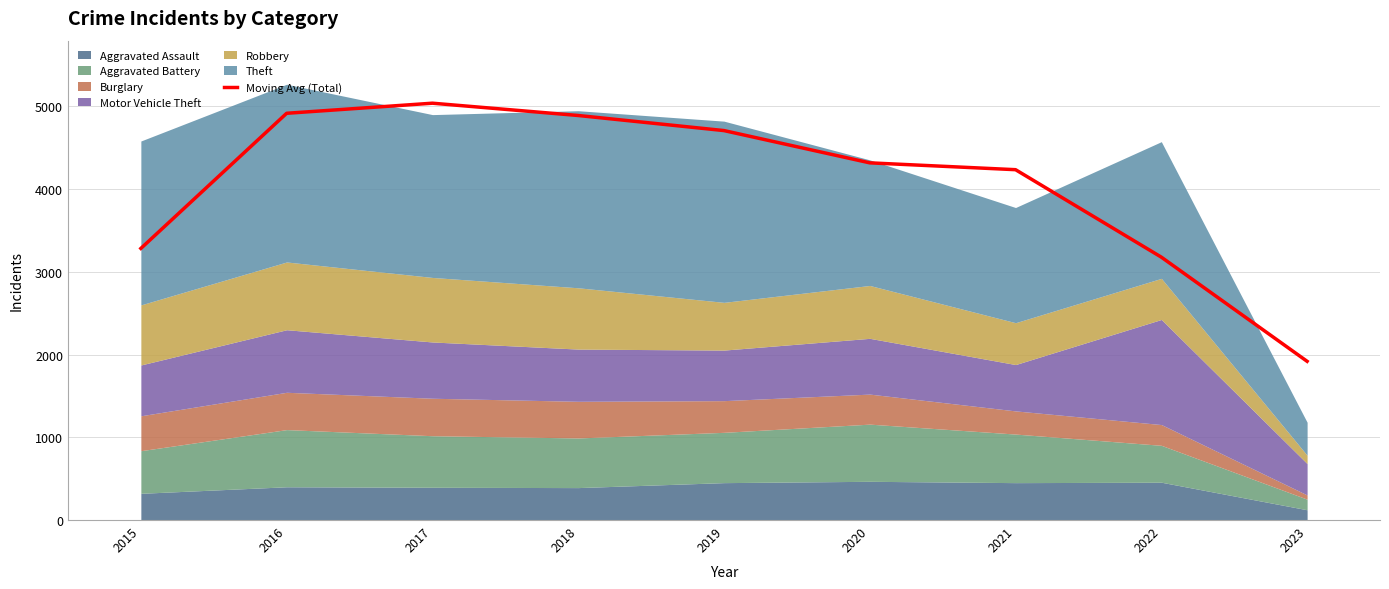

Rank the categories by value from highest to lowest.

2017, 2016, 2018, 2019, 2020, 2021, 2015, 2022, 2023